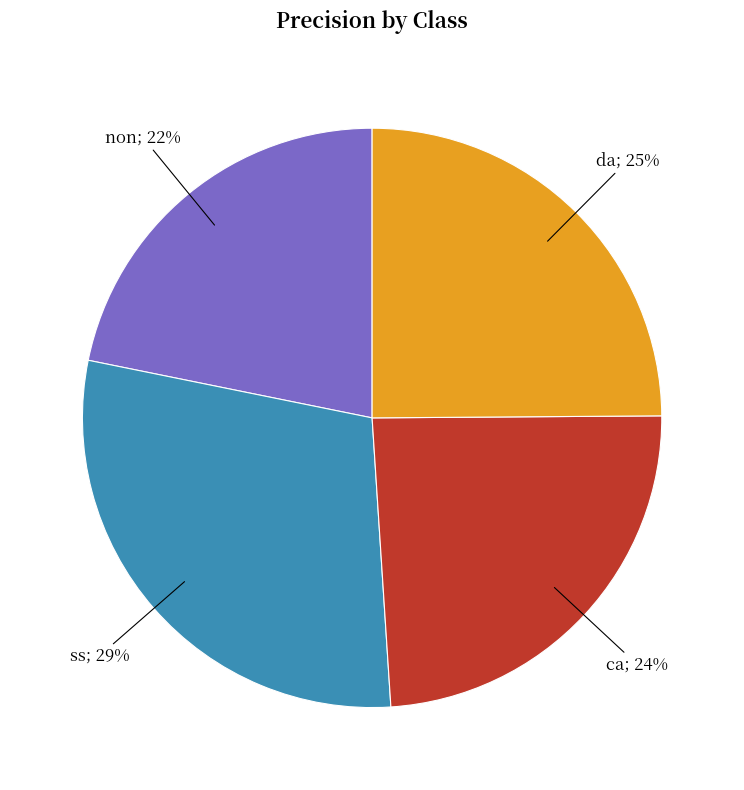

Is there a majority slice in this chart?

No